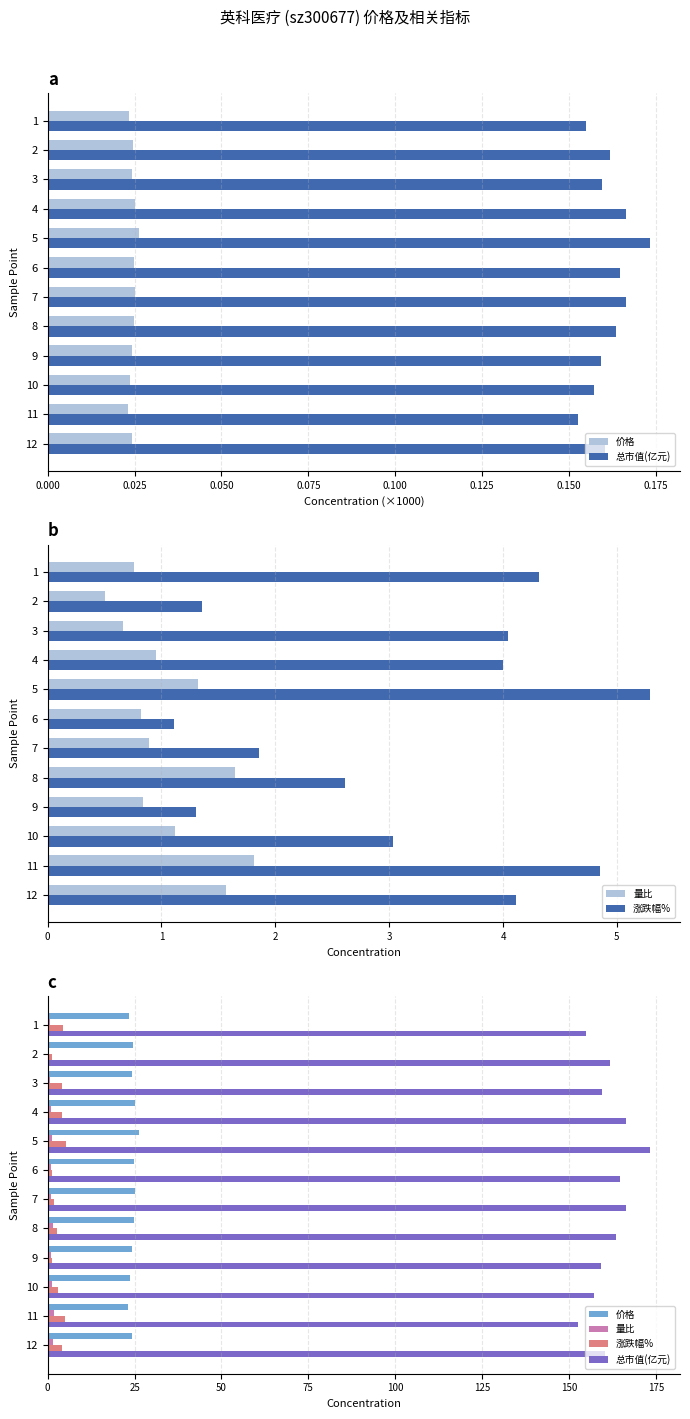

Which series changed the most between 6 and 9?

总市值(亿元)